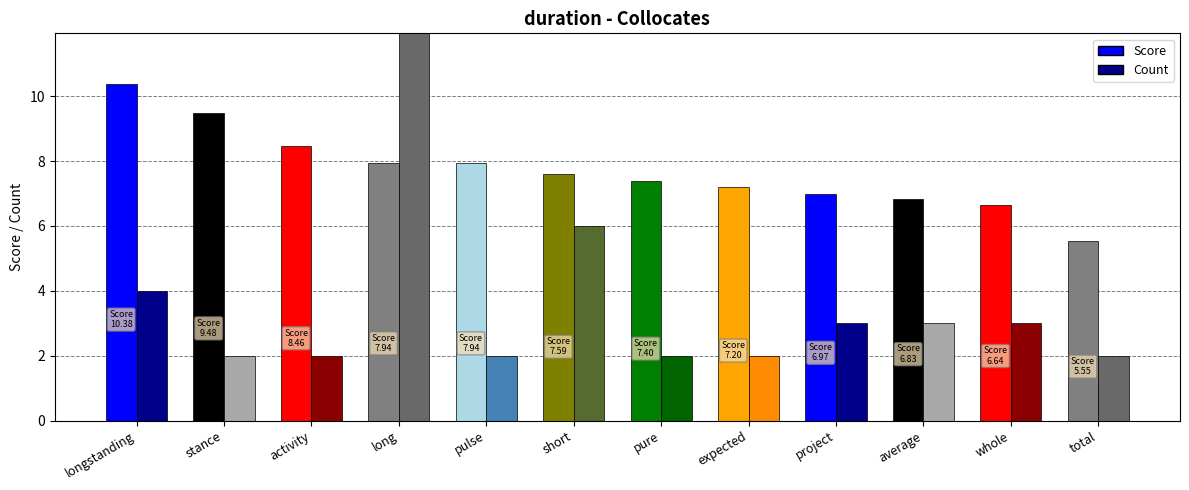

What is the sum of the Score values at pure and pulse?

15.3